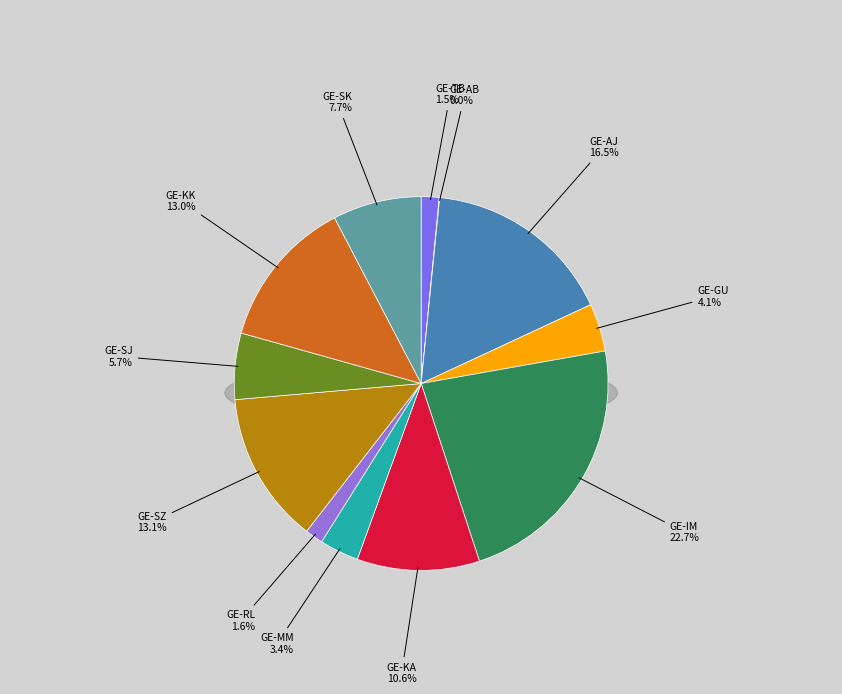

Is it true that GE-SJ is 6% of the pie?

True